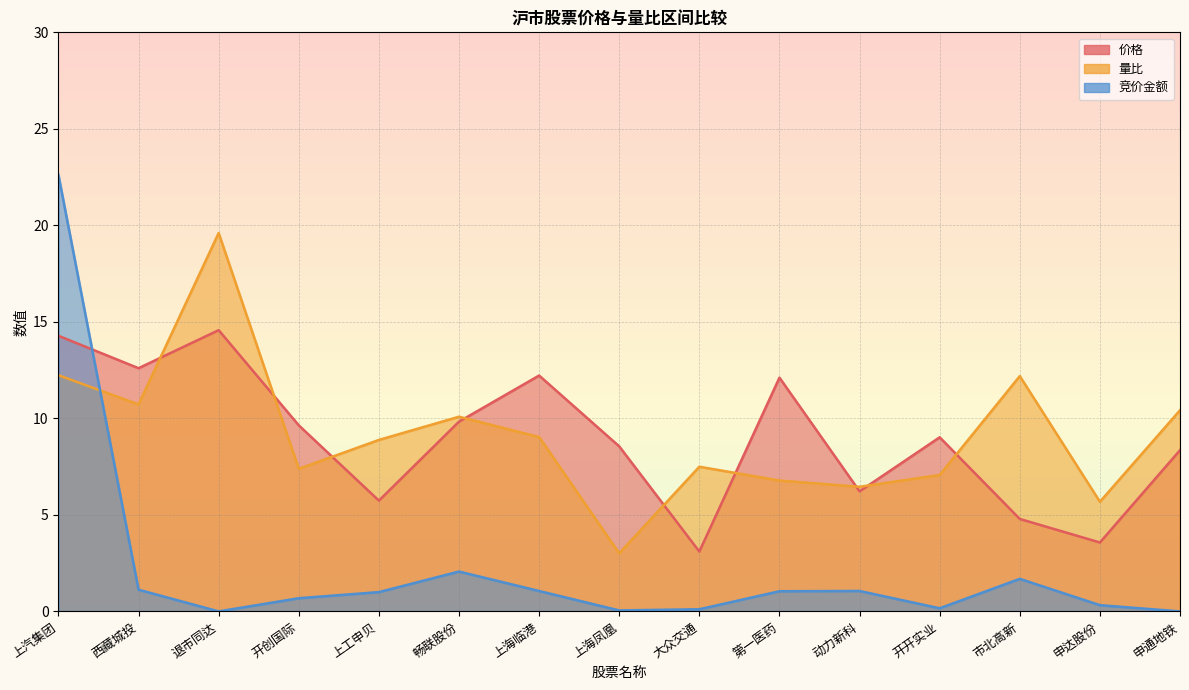

What is the label of the 6th point from the left?

畅联股份